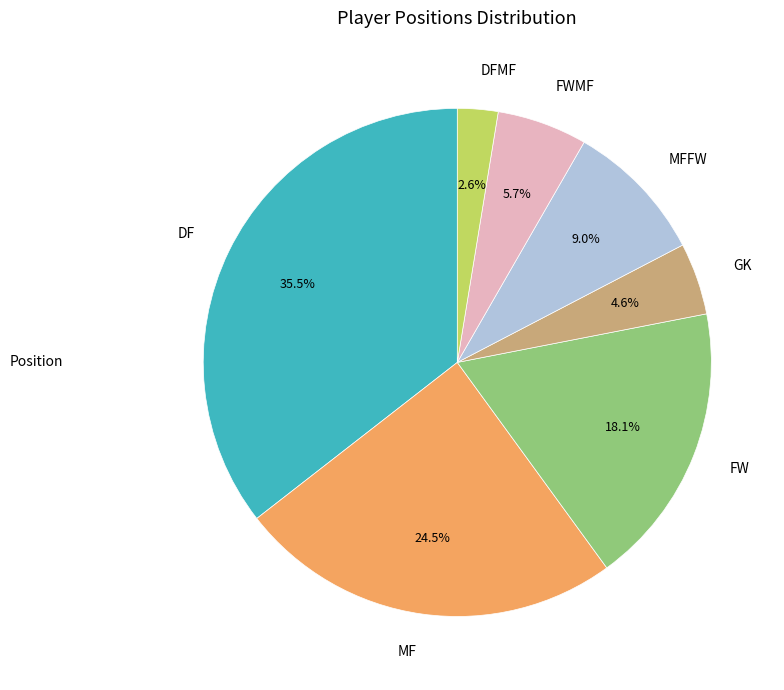

True or false: DFMF accounts for 3% of the total.

True